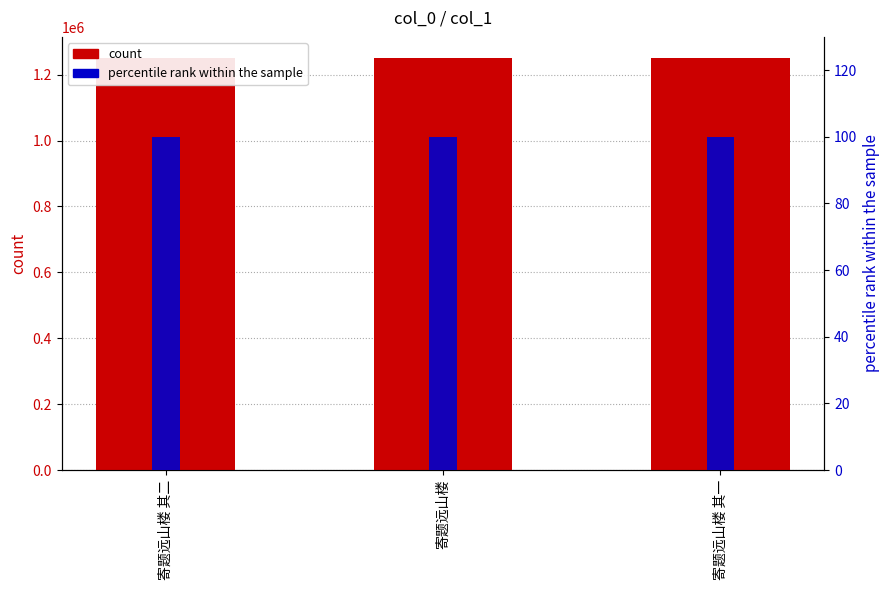

Which series changed the most between 寄题远山楼 and 寄题远山楼 其一?

count